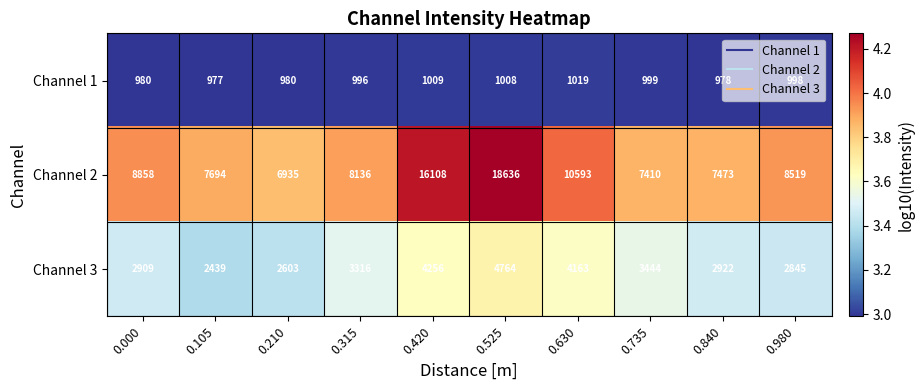

Which category has the highest value in the Channel 2 series?

0.525